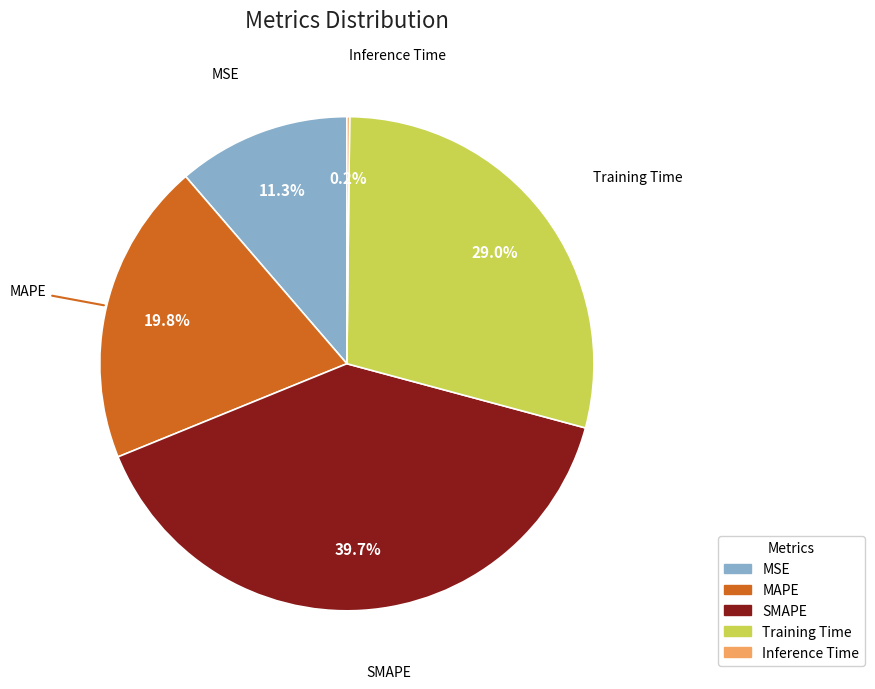

Does Training Time represent more than half of the total?

No